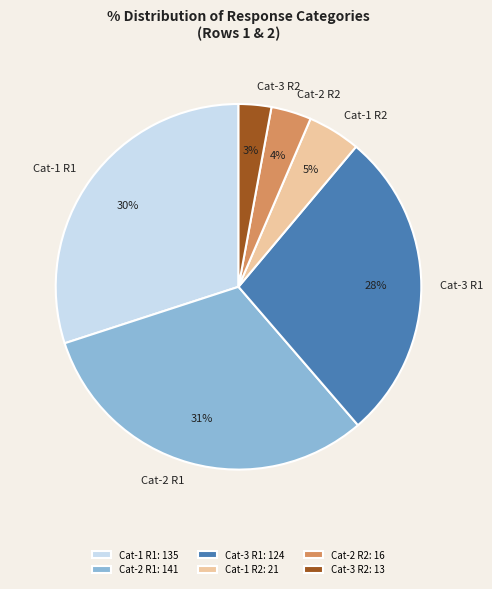

Does Cat-1 R2 represent more than half of the total?

No